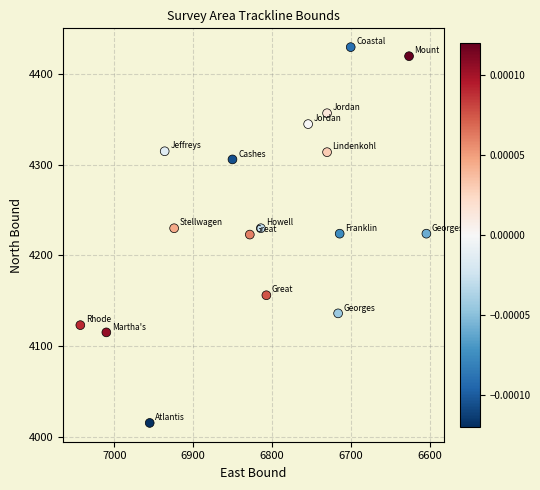

What is the range of Y values (max minus min)?

415